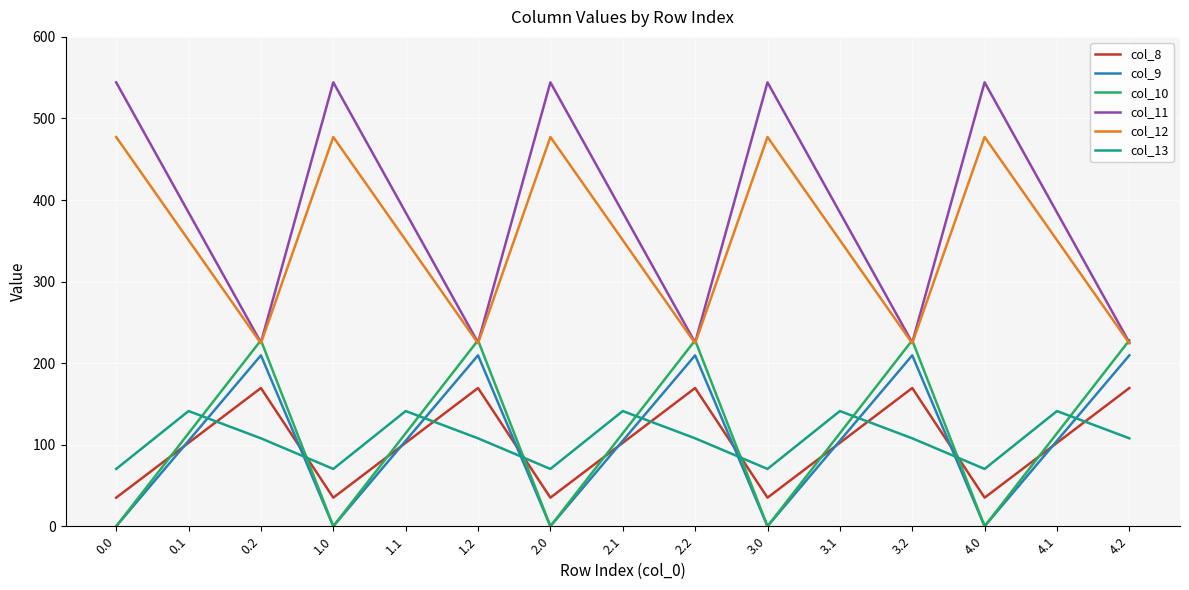

What is the average value of the col_9 series?

104.8